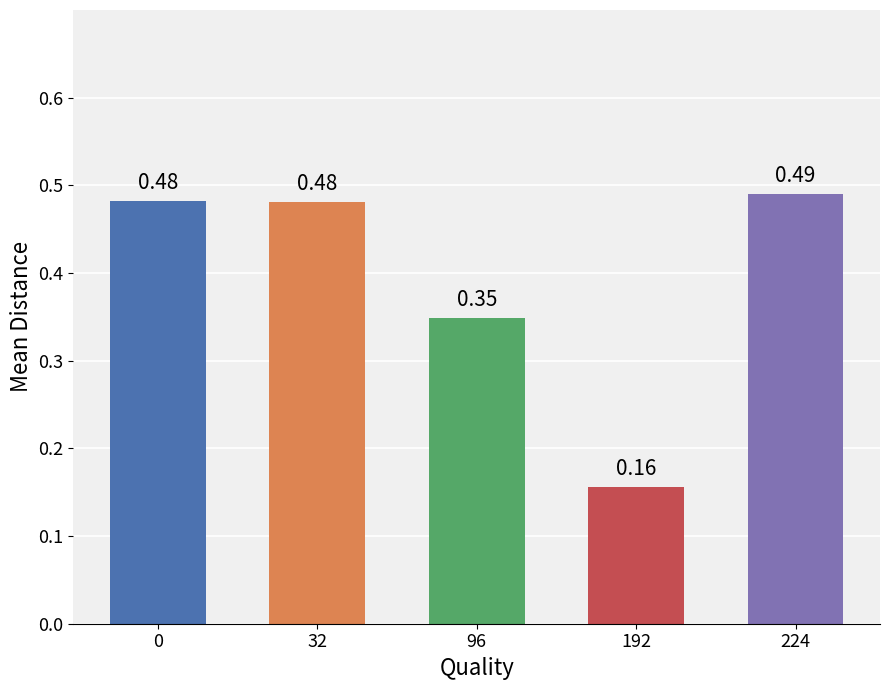

What is the sum of the values at 96 and 32?

0.8